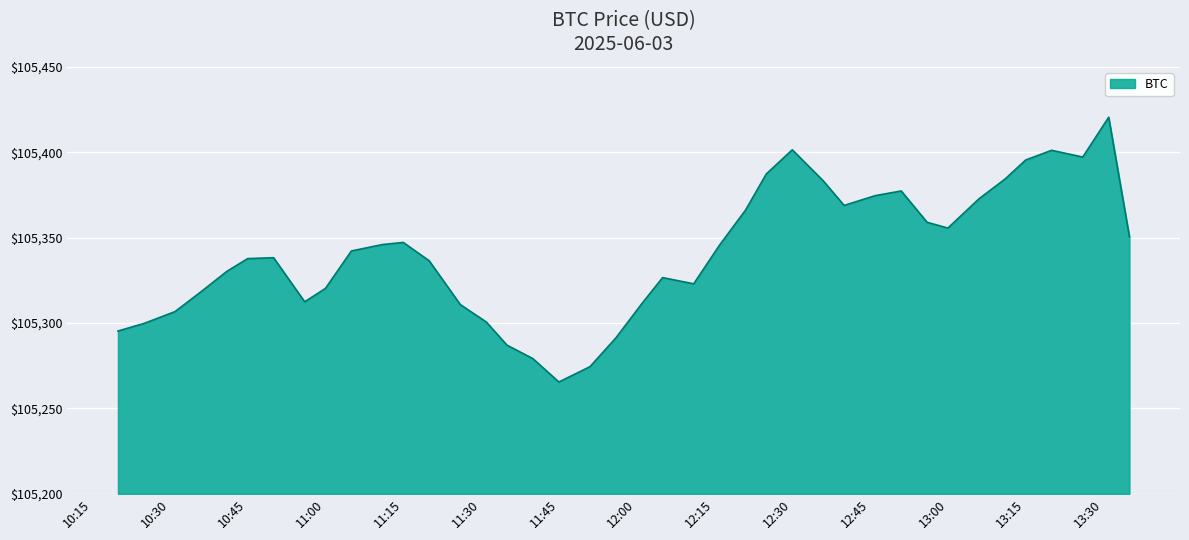

What is the difference between the maximum and minimum values?

155.1